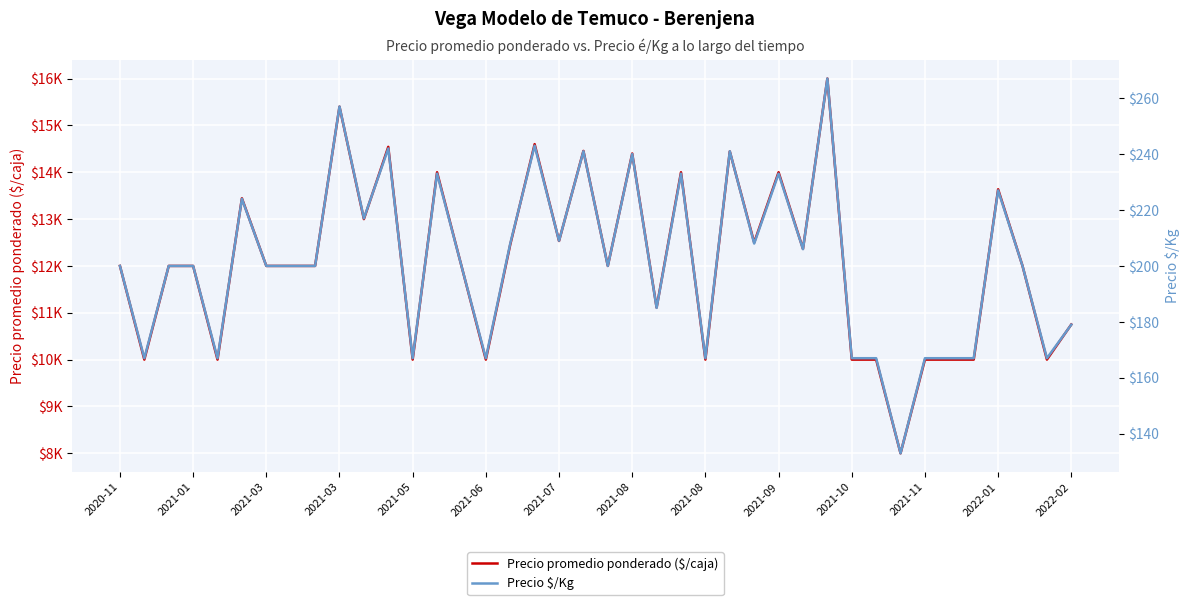

The value of Precio promedio ponderado ($/caja) at 2021-07 is 4267. True or false?

False